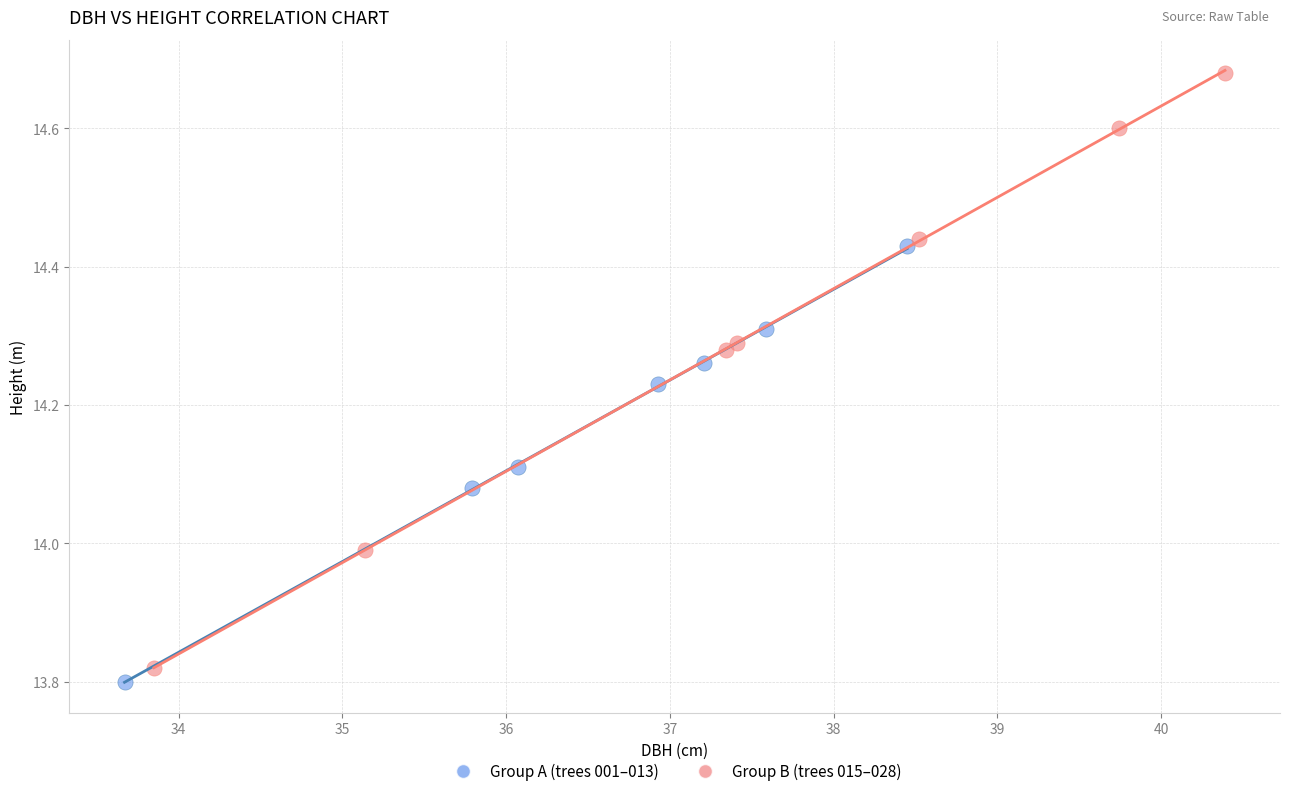

Which series has the widest spread of Y values?

Group B (trees 015–028)